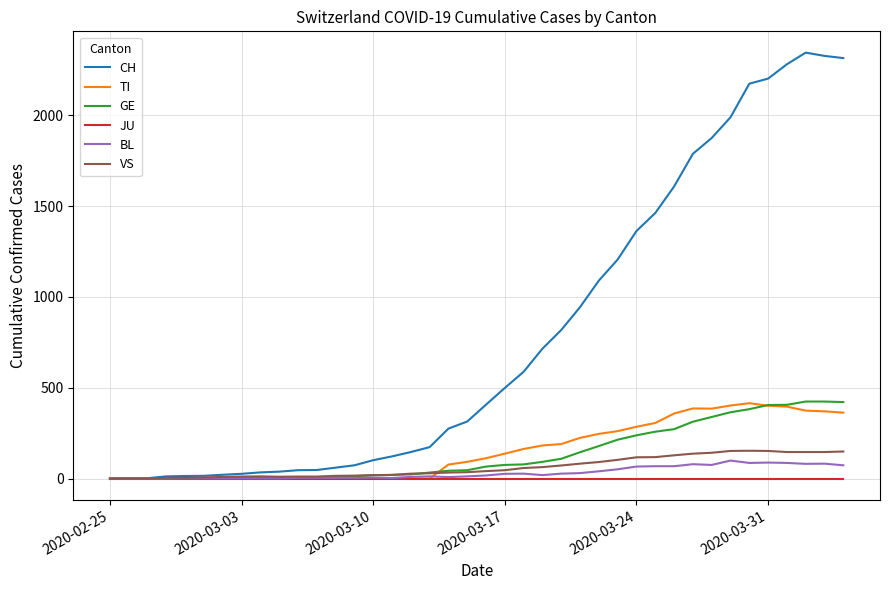

Which series has the widest spread of values?

CH